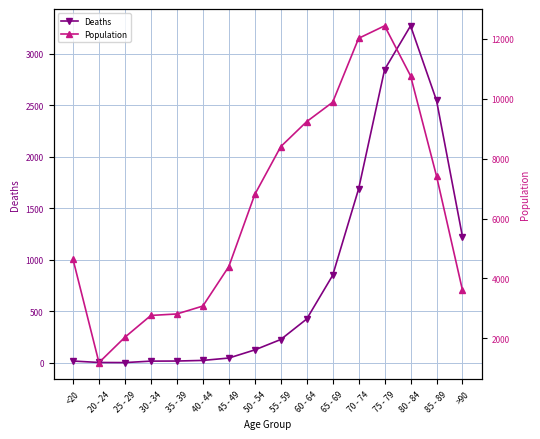

List the series in order of their overall mean, lowest first.

Deaths, Population